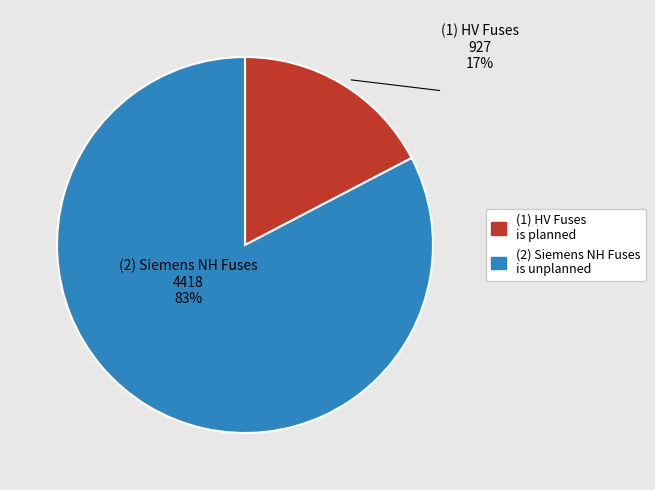

How many slices are in this pie chart?

2